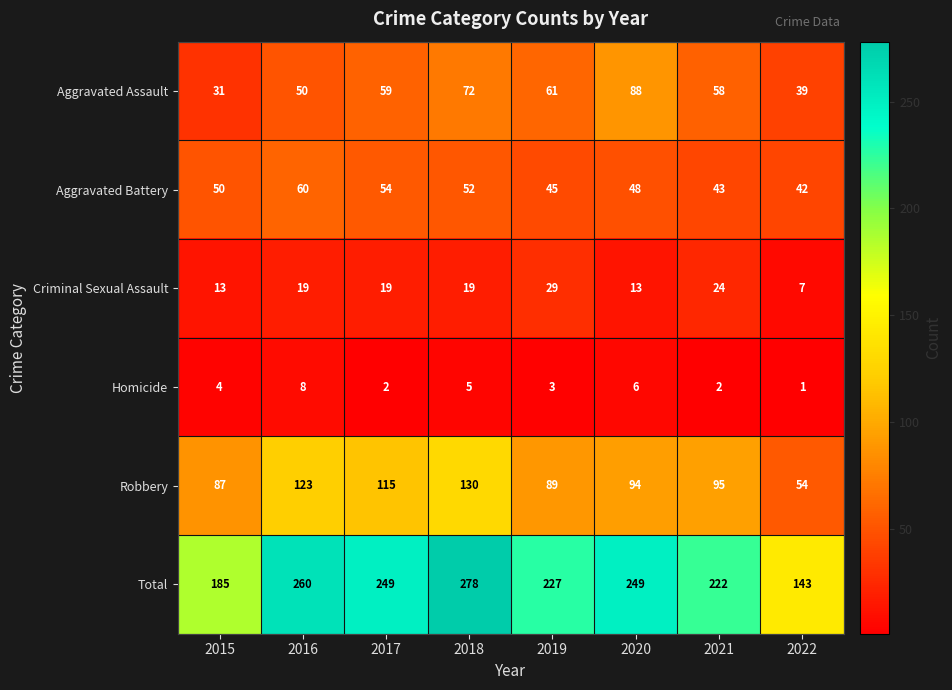

Which series has the widest spread of values?

Total